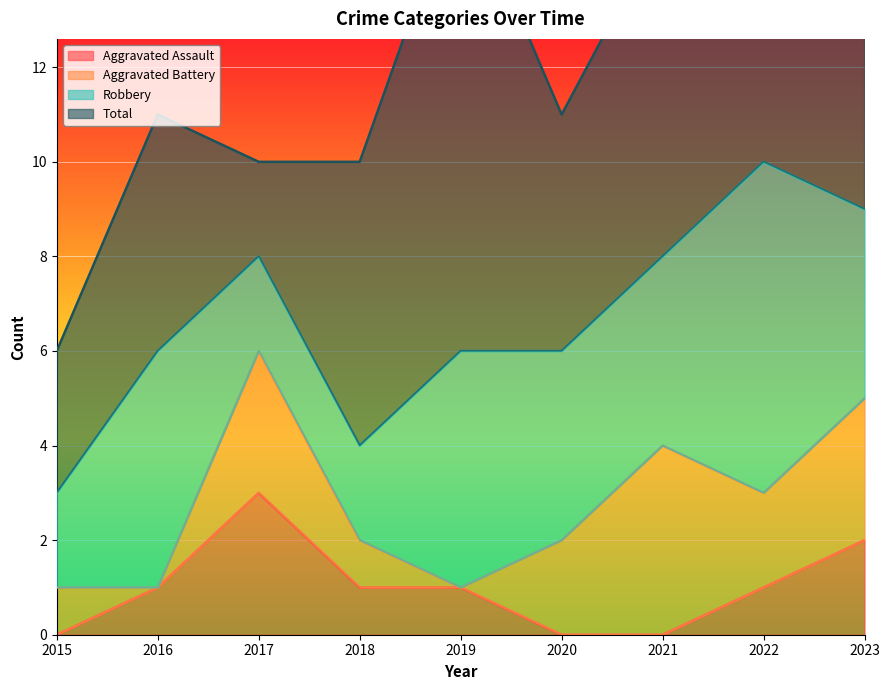

Reading right to left, what are all the values shown in this chart?

Aggravated Assault: 2	1	0	0	1	1	3	1	0
Aggravated Battery: 3	2	4	2	0	1	3	0	1
Robbery: 4	7	4	4	5	2	2	5	2
Total: 6	12	7	5	10	6	2	5	3